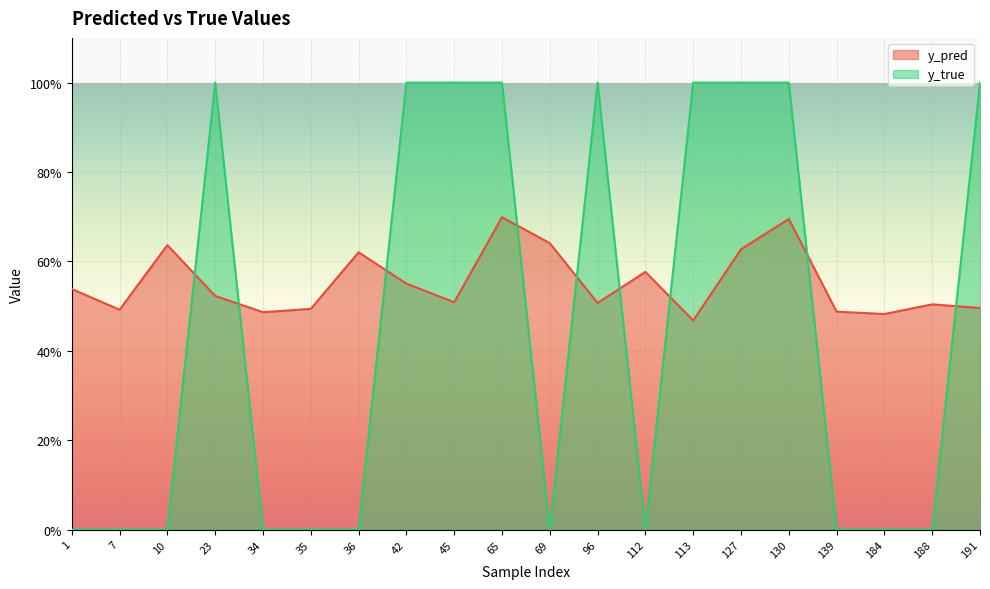

Between 34 and 36, which series saw the biggest shift?

y_pred